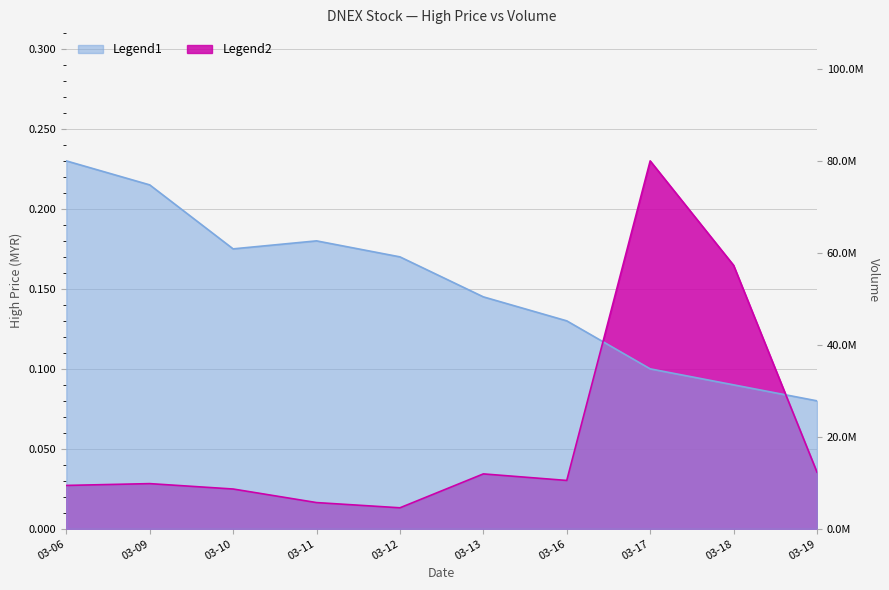

Which series has the widest spread of values?

vol